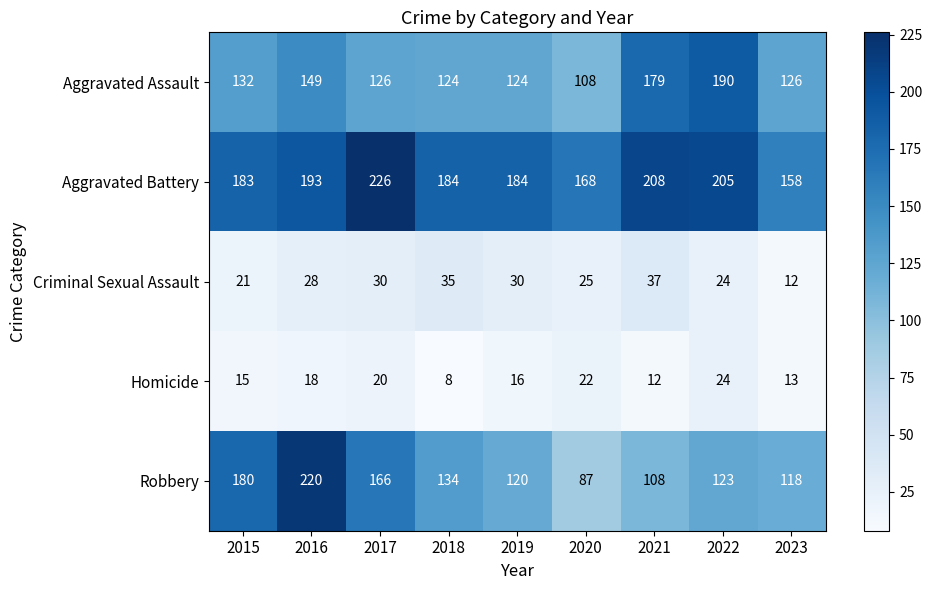

At which category is the sum across all series the highest?

2016